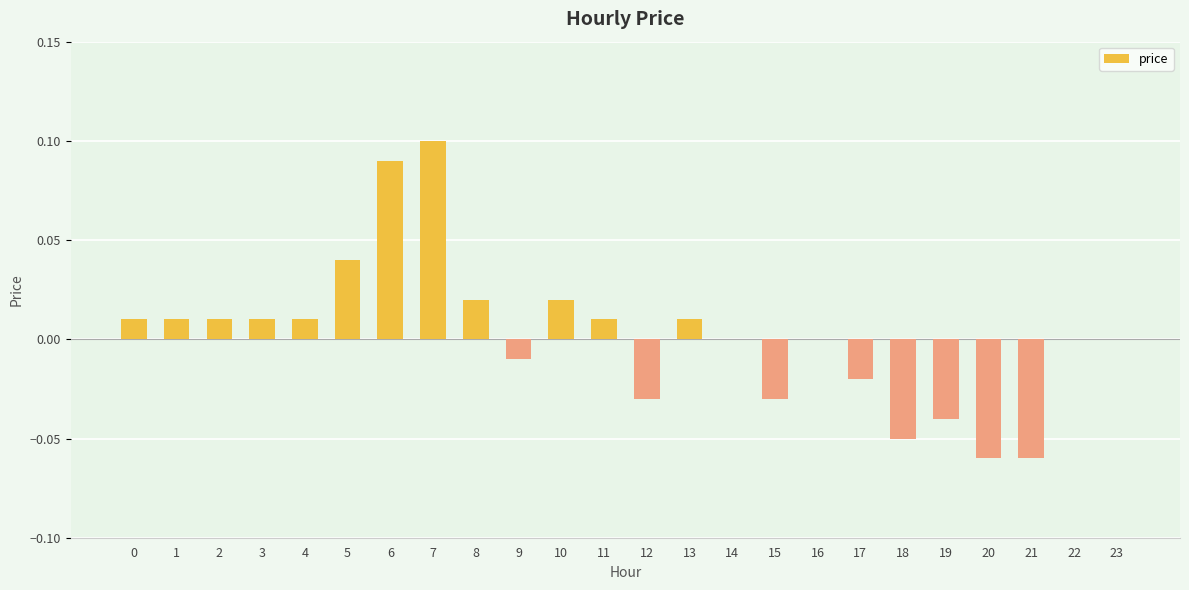

Between 17 and 10, which is larger?

10